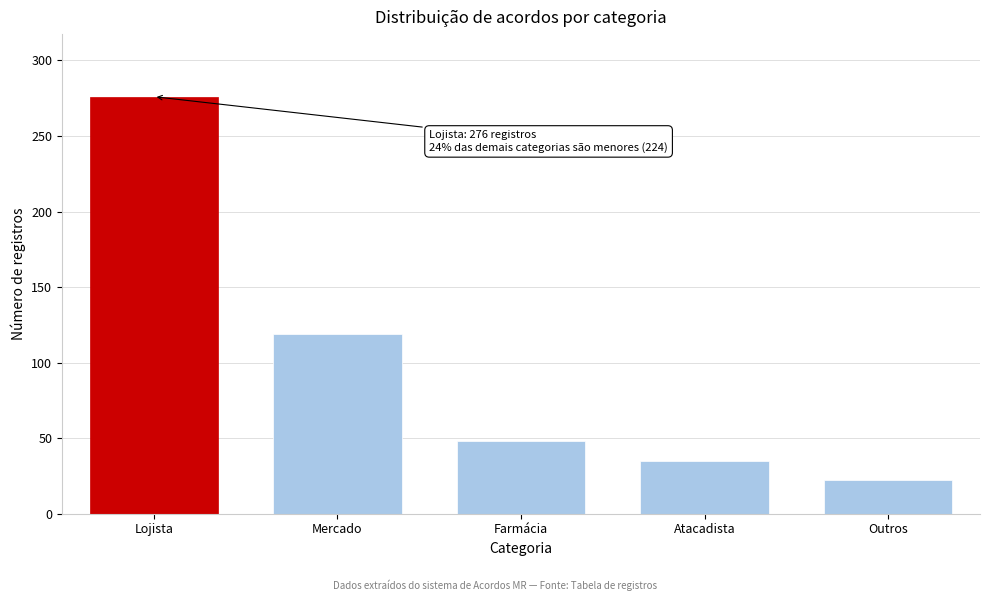

Reading left to right, list all the values displayed in this chart.

276	119	48	35	22